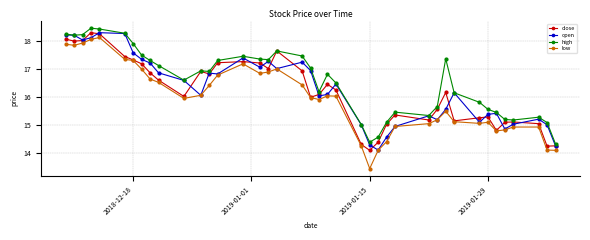

What is the value of the high point at the 27th from the left?

15.1